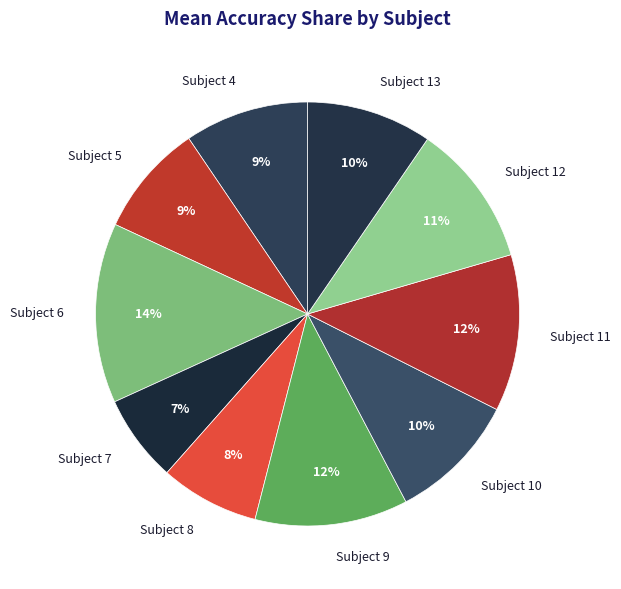

Do Subject 9 and Subject 7 together represent more than half of the pie?

No